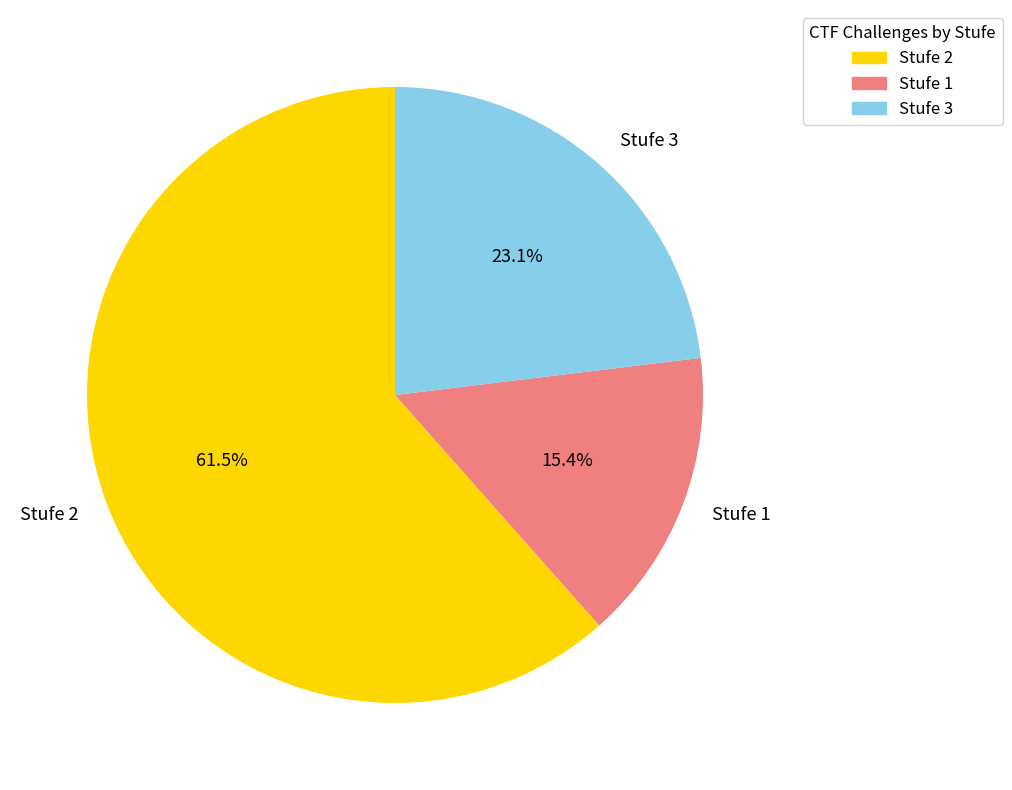

Between Stufe 3 and Stufe 1, which is larger?

Stufe 3